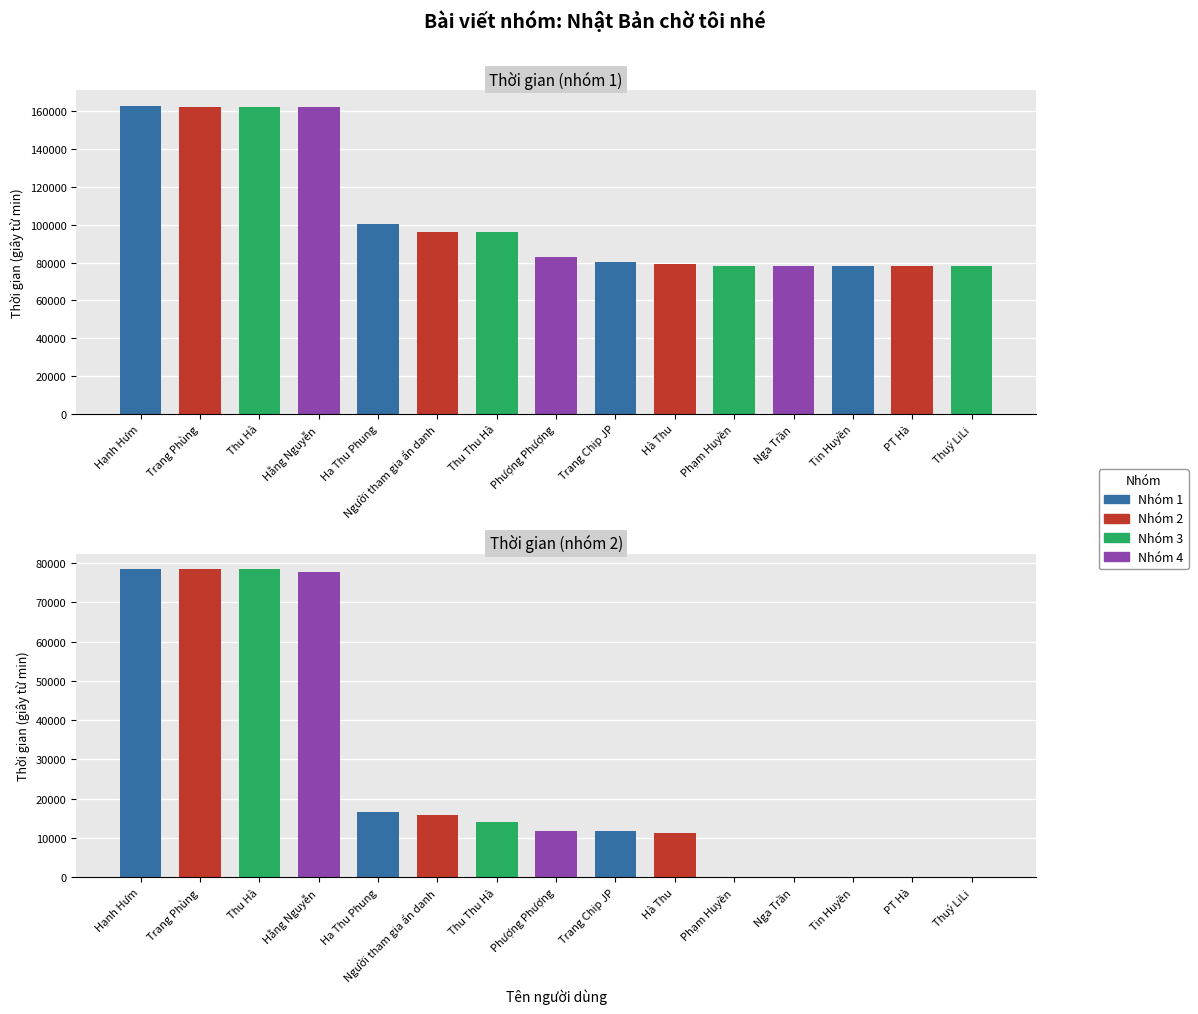

Rank the categories by Thời gian (nhóm 1) value from lowest to highest.

Phạm Huyền, Nga Trần, Tin Huyền, PT Hà, Thuý LiLi, Hà Thu, Trang Chip JP, Phượng Phượng, Người tham gia ẩn danh, Thu Thu Hà, Ha Thu Phung, Trang Phùng, Thu Hà, Hằng Nguyễn, Hạnh Hưm